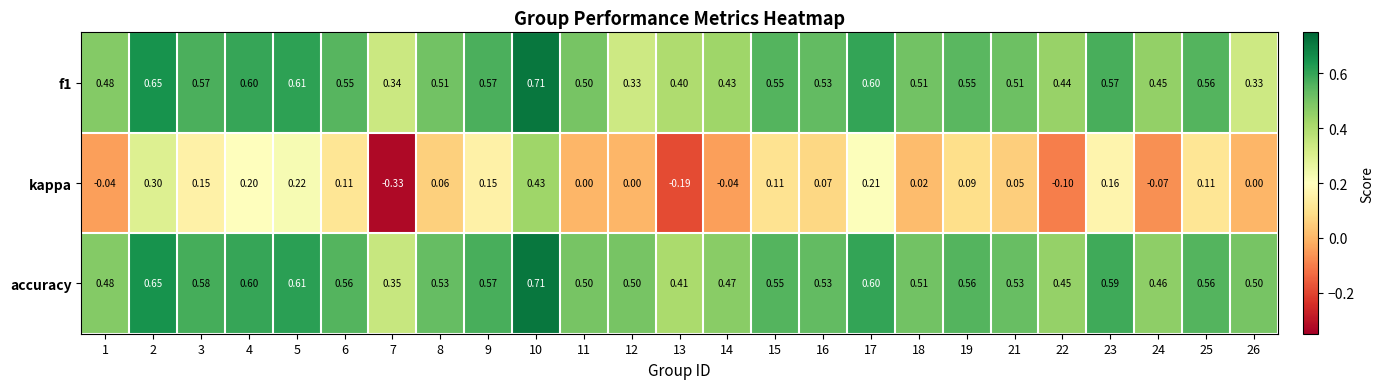

Count the number of data series in this chart.

3